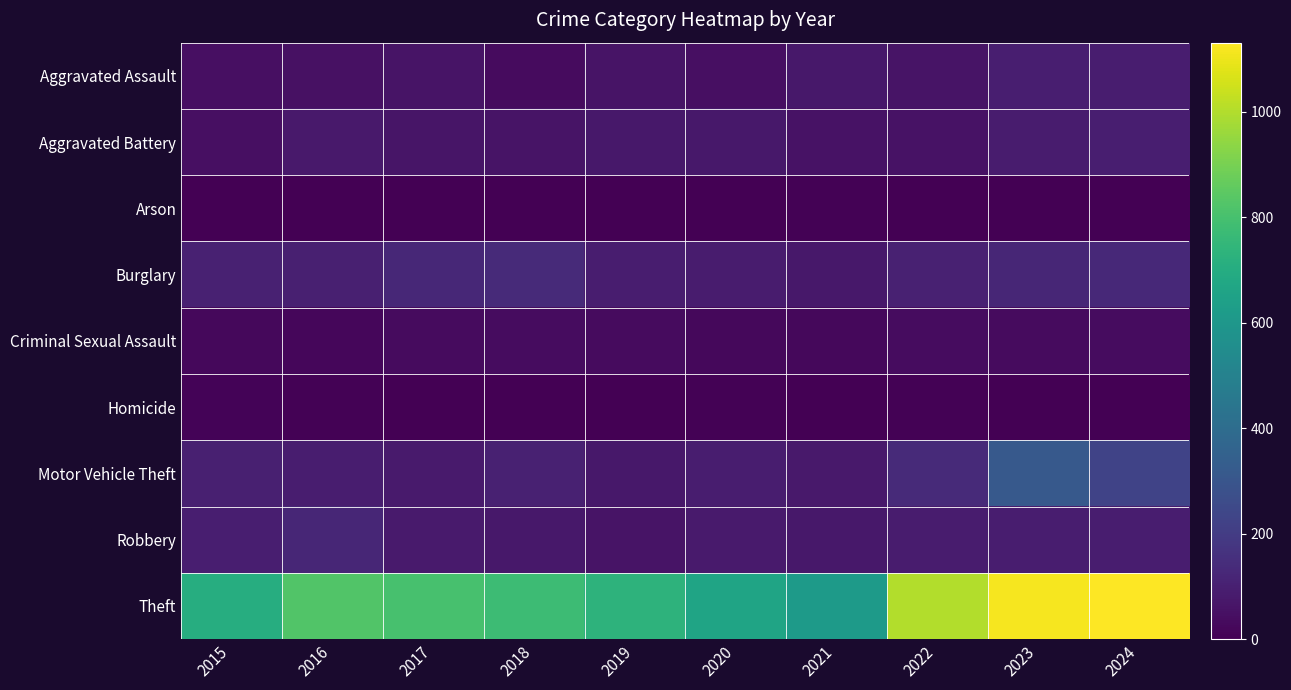

What is the difference between the highest and lowest values at 2021?

614